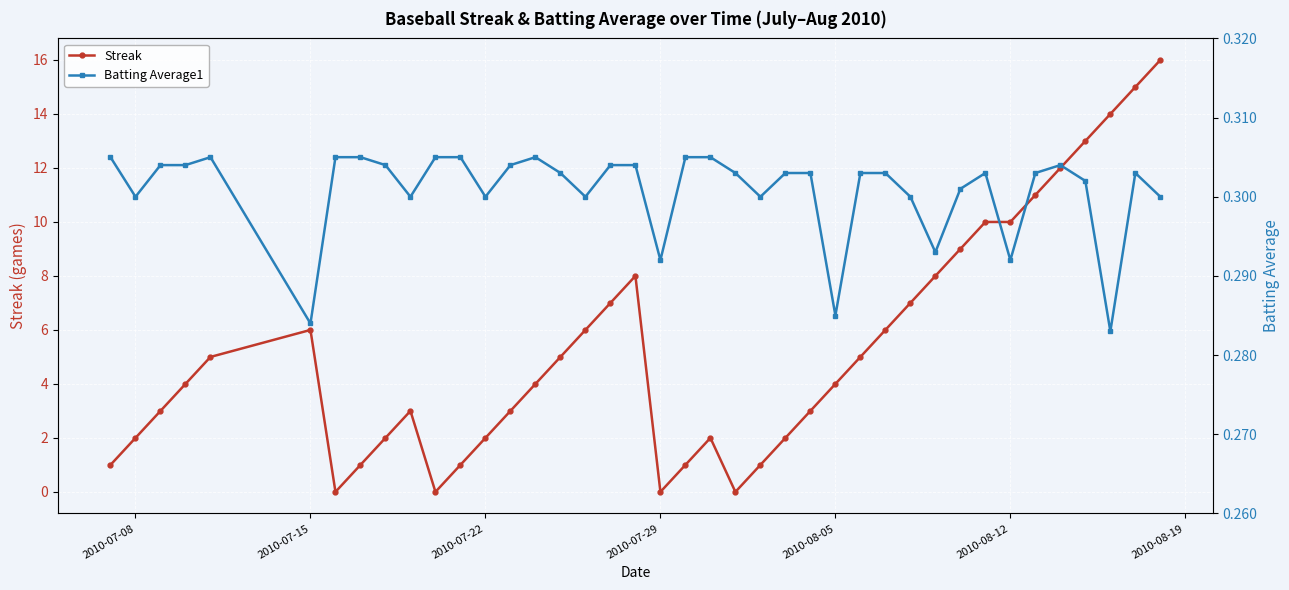

How many categories are shown in the chart?

40